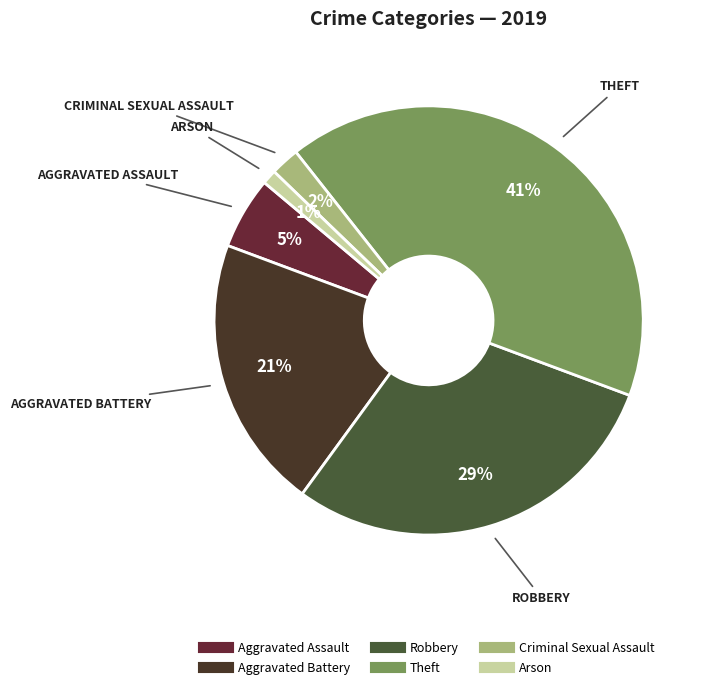

What is the change in value from Criminal Sexual Assault to Arson?

-1